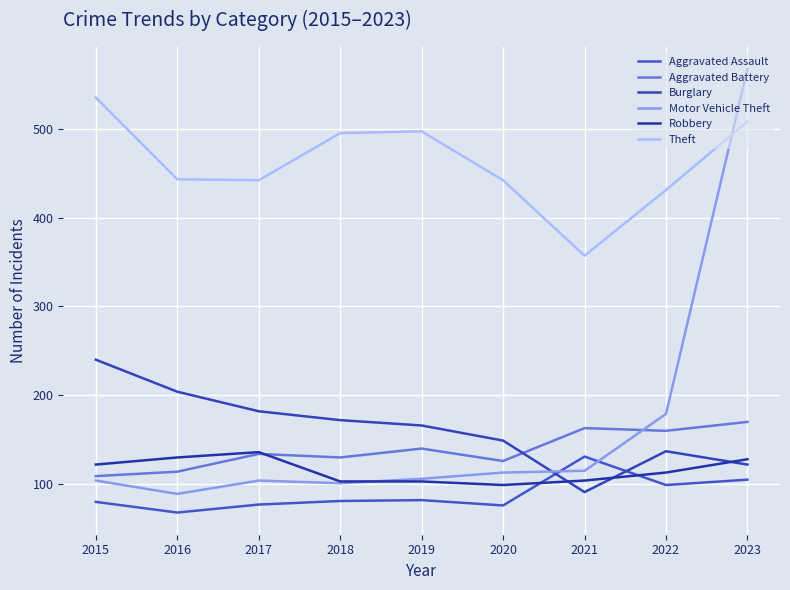

What is the difference between the second highest and second lowest values in the Motor Vehicle Theft series?

78